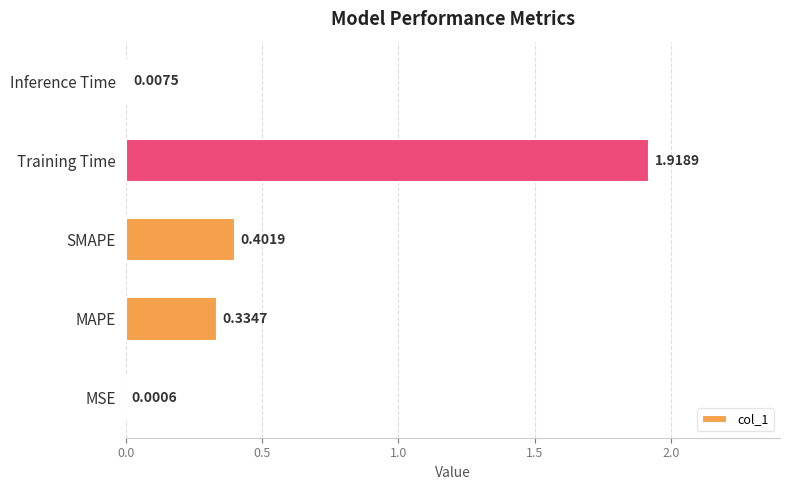

What is the sum of the values at SMAPE and Inference Time?

0.4